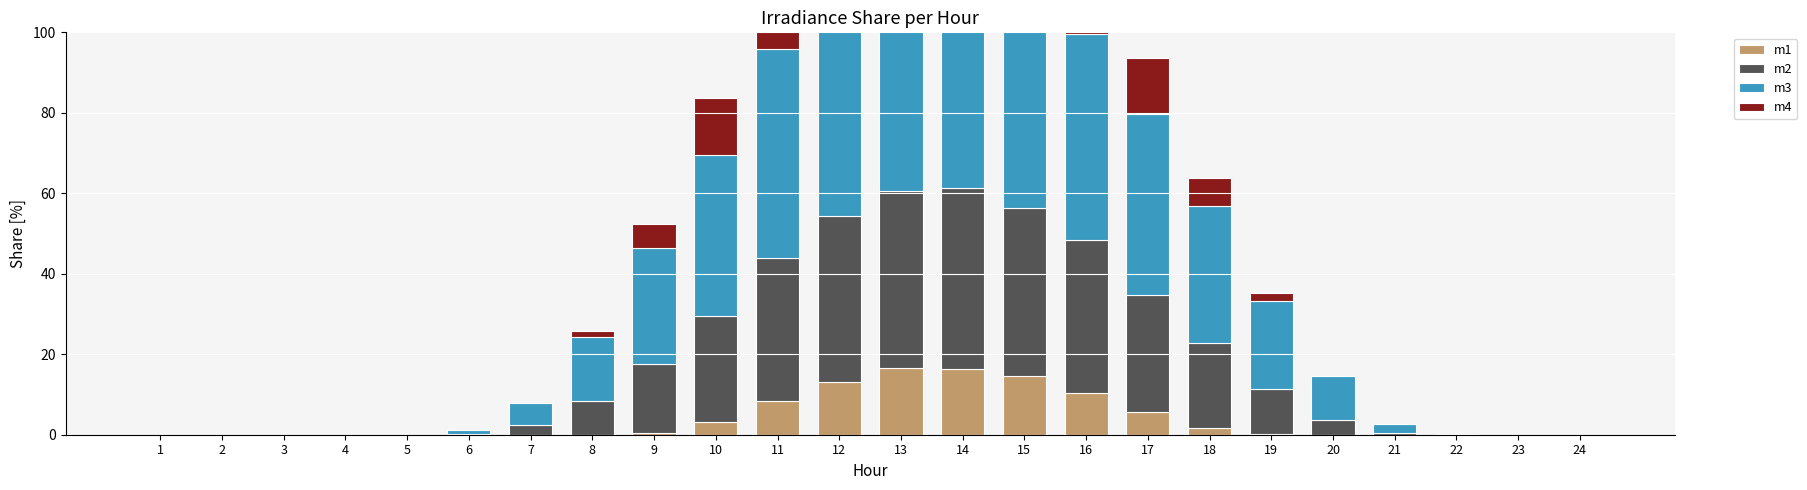

How many categories are shown in the chart?

24